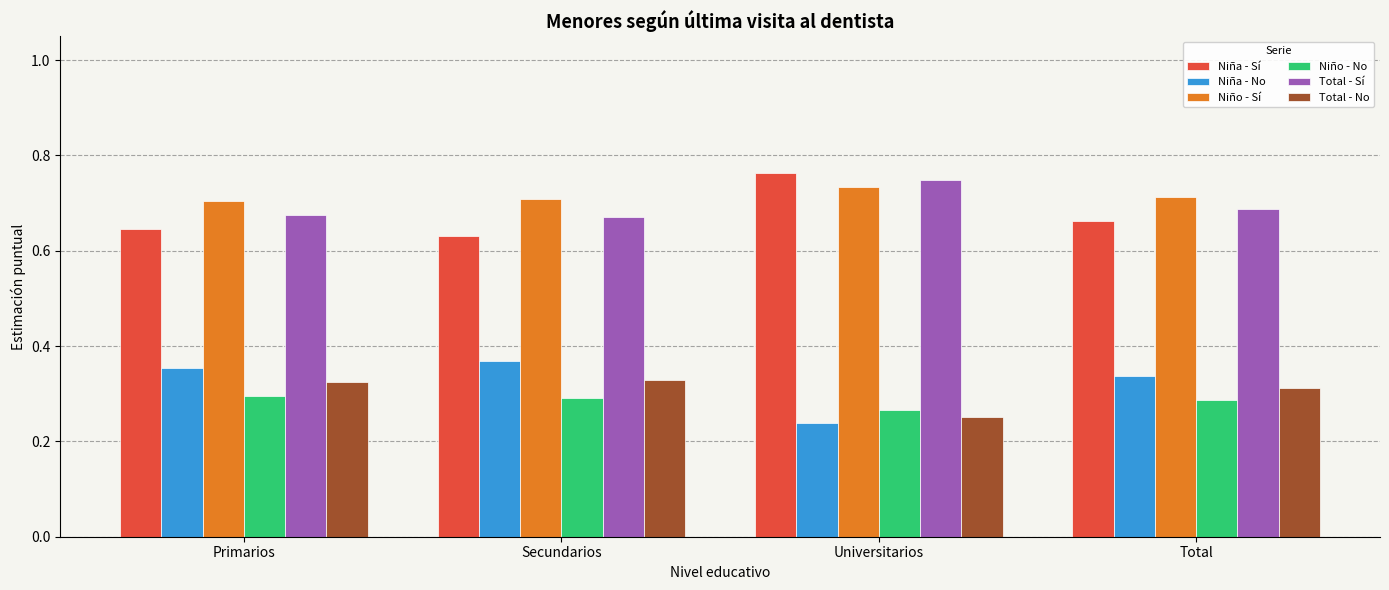

The Niño - Sí series shows 0.7 at Primarios. True or false?

True